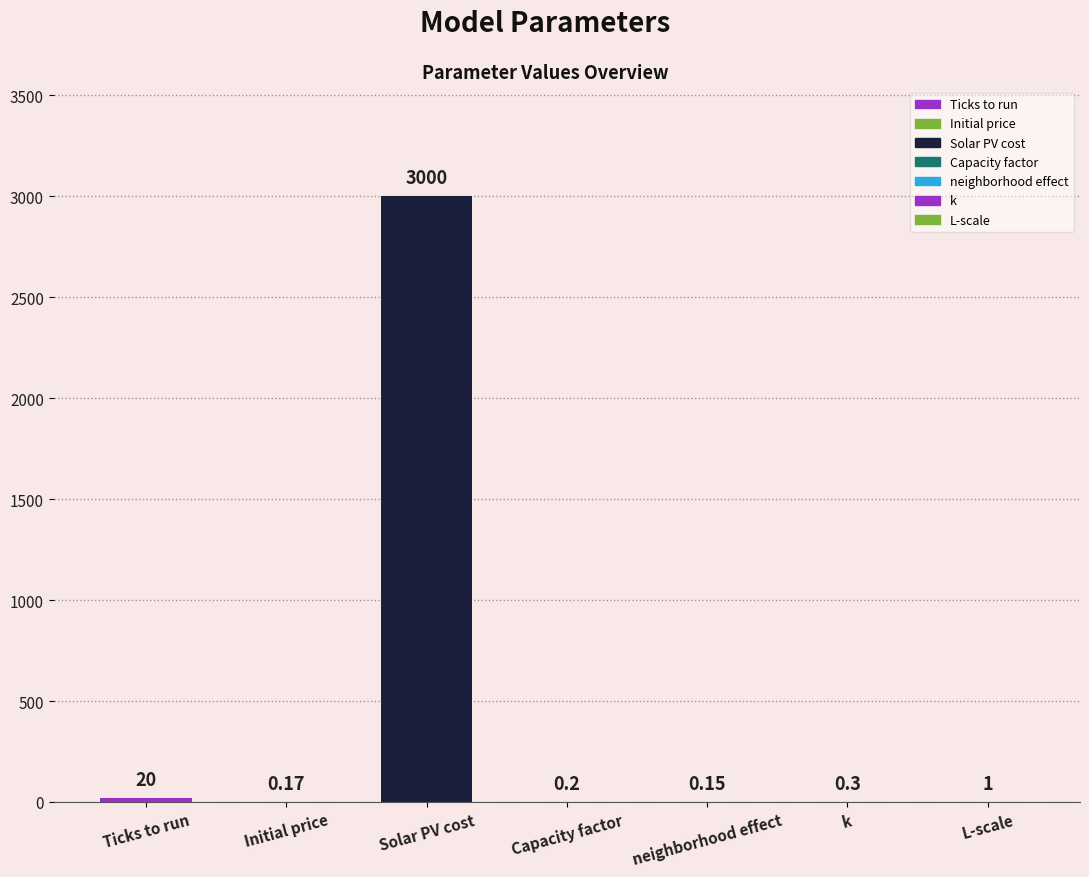

At which label is the value closest to 1500?

Ticks to run